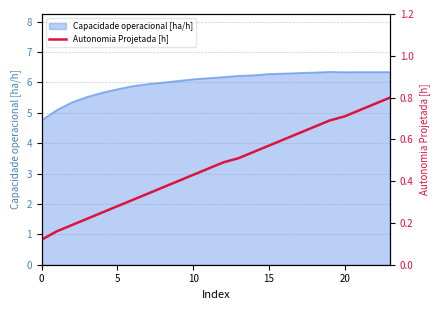

What is the smallest value displayed?

0.1